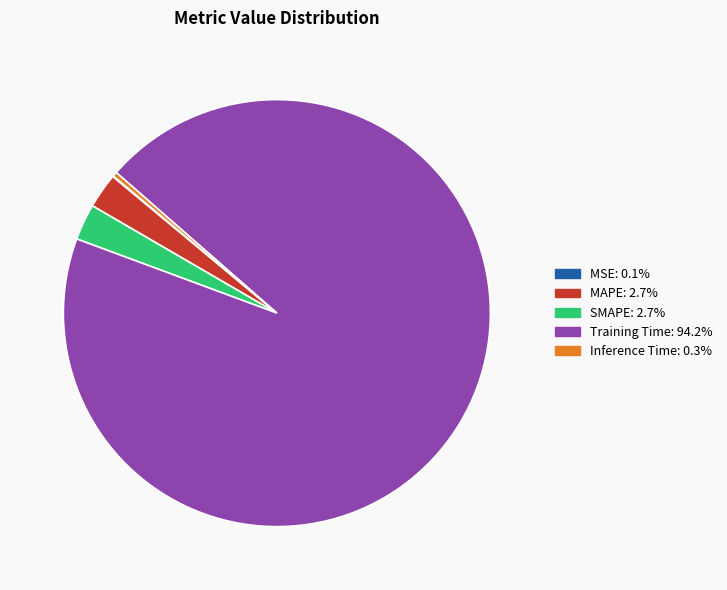

Which slice is the largest?

Training Time